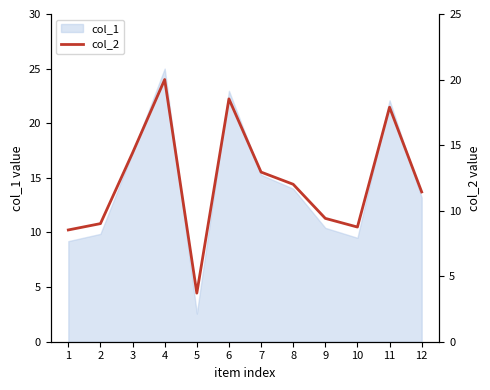

List the labels in order of value, largest first.

4, 6, 11, 3, 7, 8, 12, 9, 2, 10, 1, 5